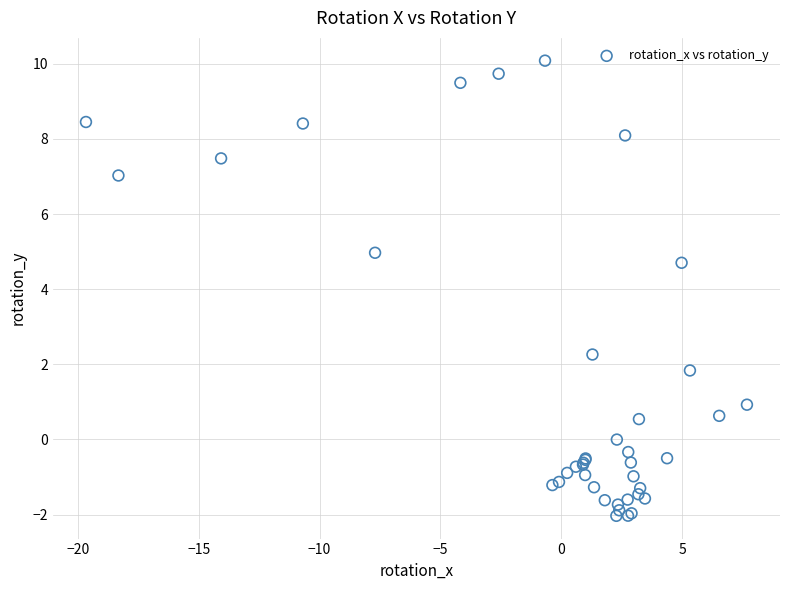

What Y value in the scatter plot is closest to 4?

4.7